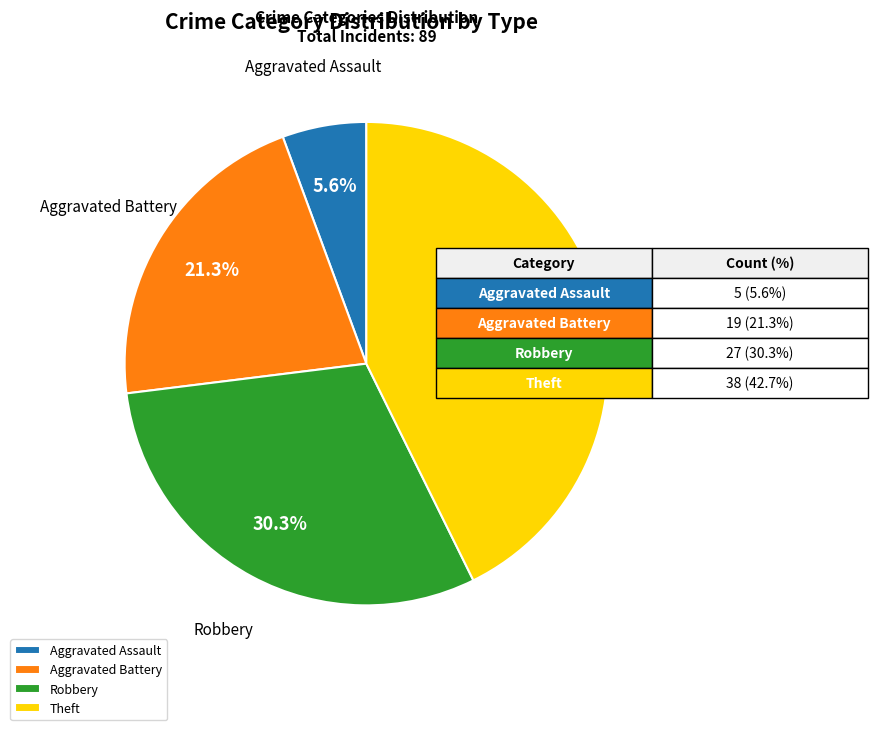

To the nearest percent, what is the difference between the largest and smallest slice percentages?

37%